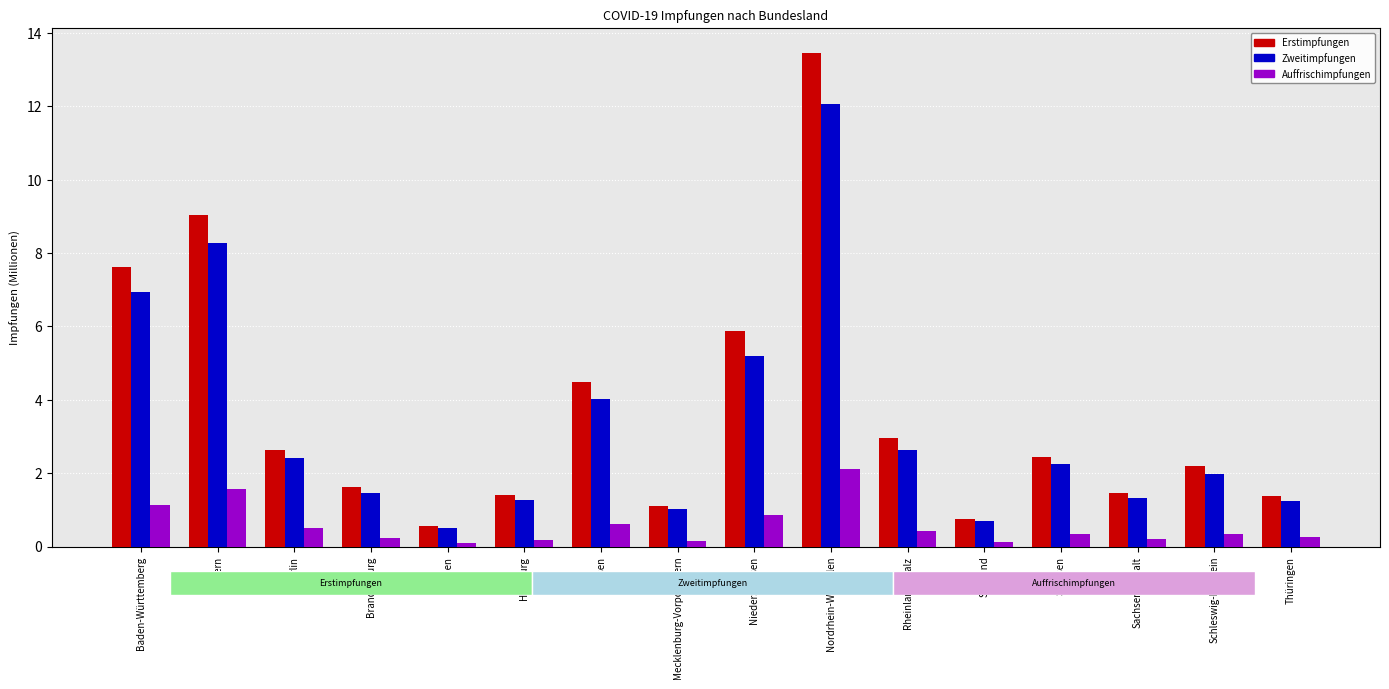

Which series has the largest range (max minus min)?

Erstimpfungen